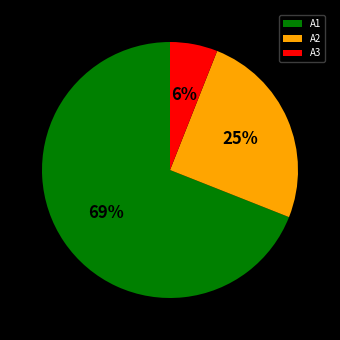

True or false: A3 accounts for 6% of the total.

True